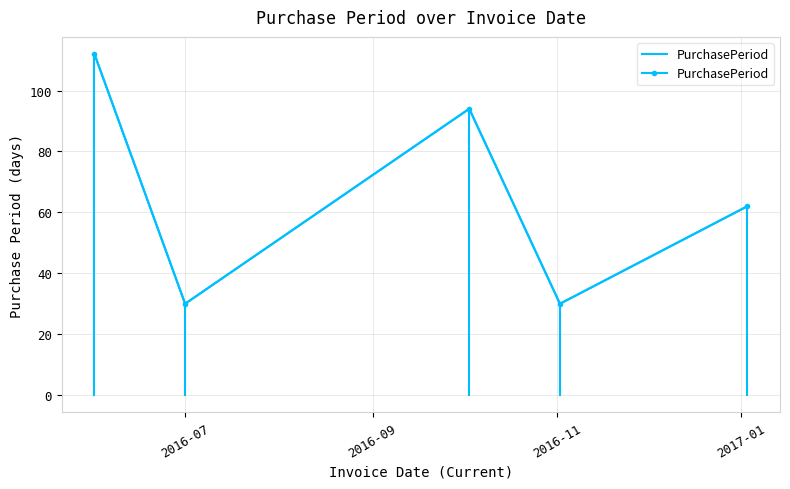

Reading right to left, extract all data points from this chart.

62	30	94	30	112